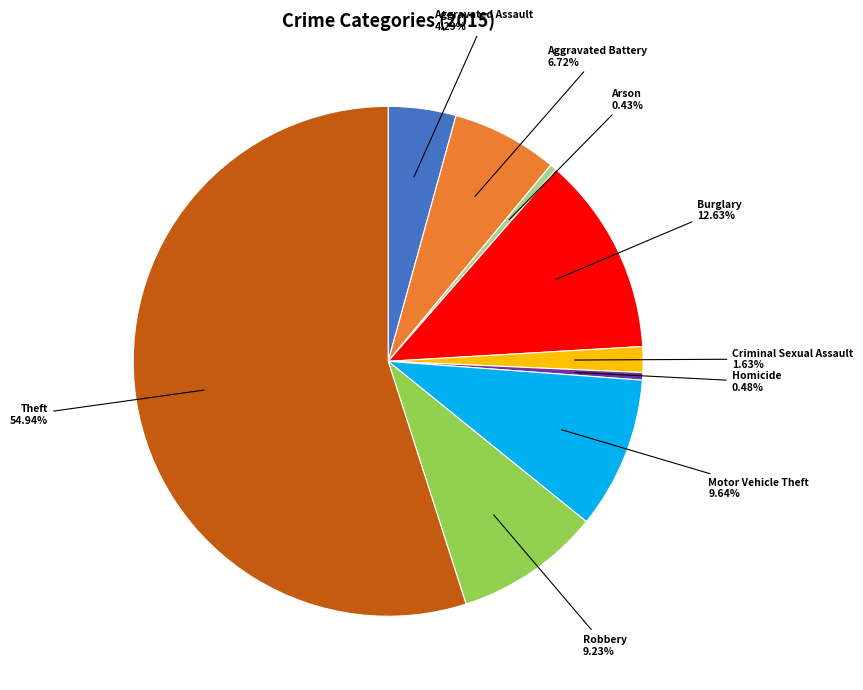

Is there a majority slice in this chart?

Yes